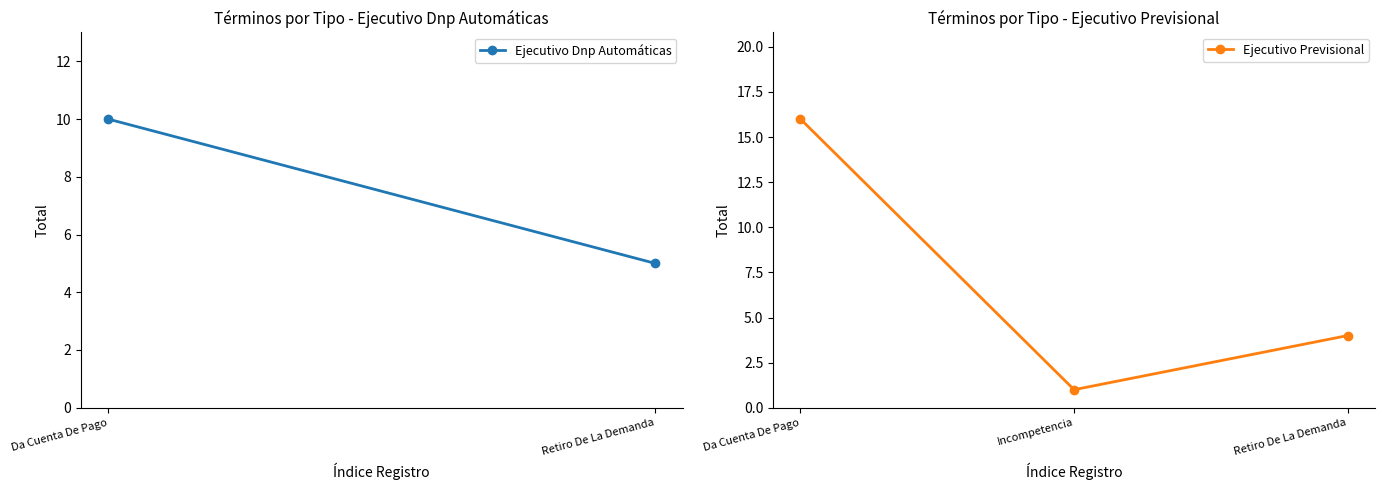

Which has a higher value, Da Cuenta De Pago or Incompetencia?

Da Cuenta De Pago